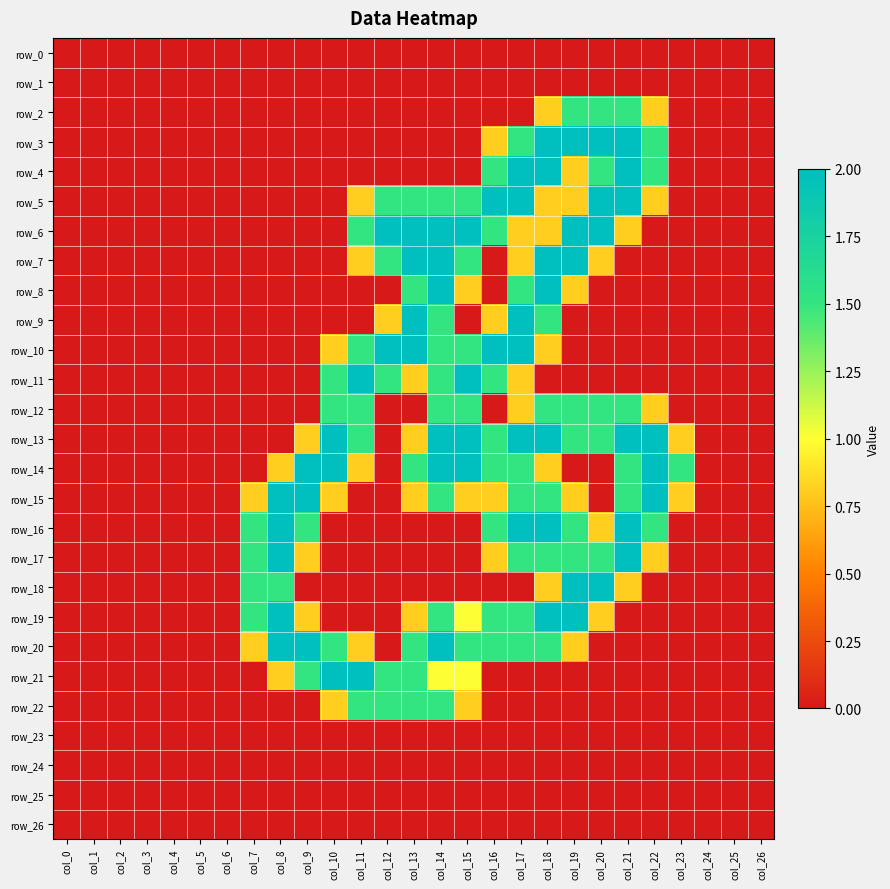

At how many categories does at least one series exceed 0?

17